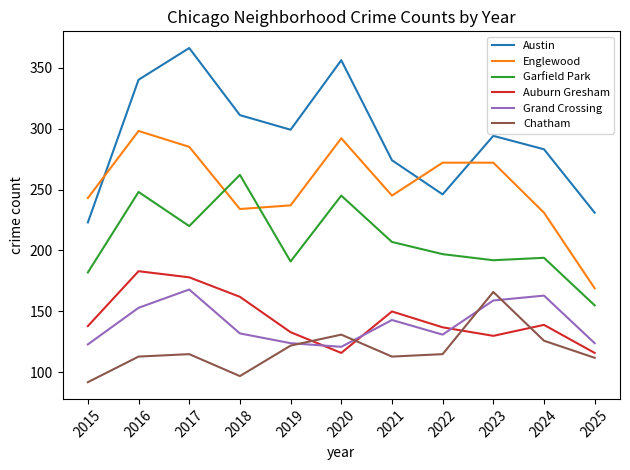

What is the difference between the maximum and minimum values in the Garfield Park series?

107